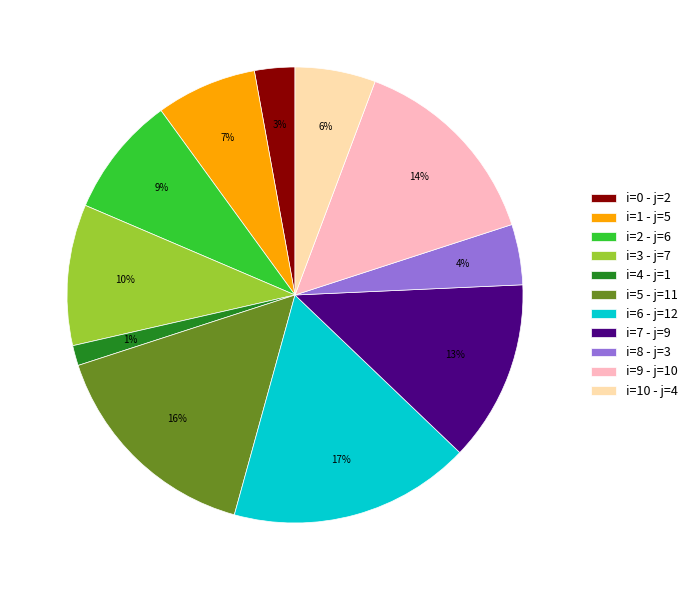

How many segments does this pie chart have?

11